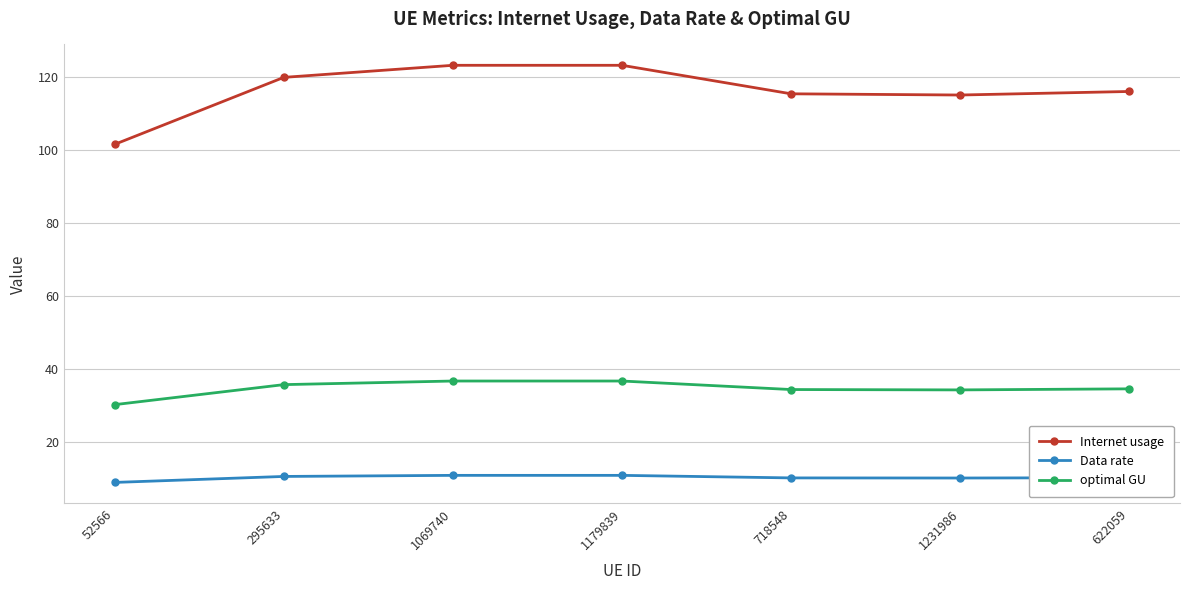

What position from the left is 1179839?

4